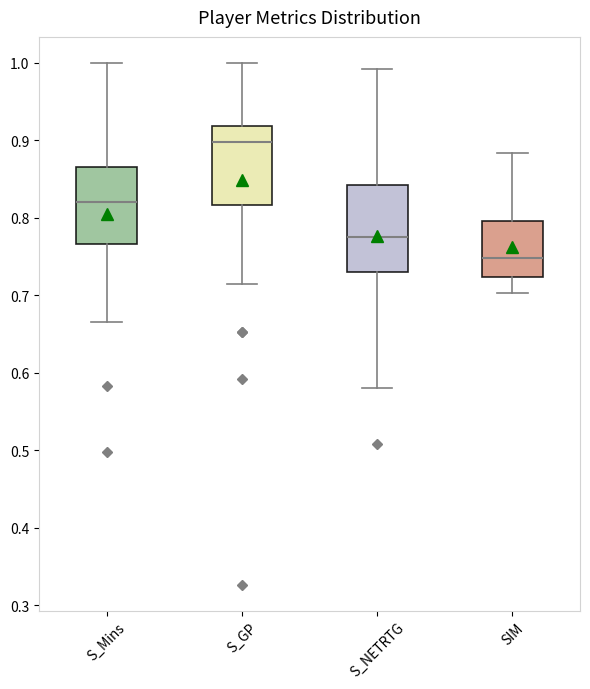

Which box is the tallest, from its lower edge to its upper edge?

S_NETRTG